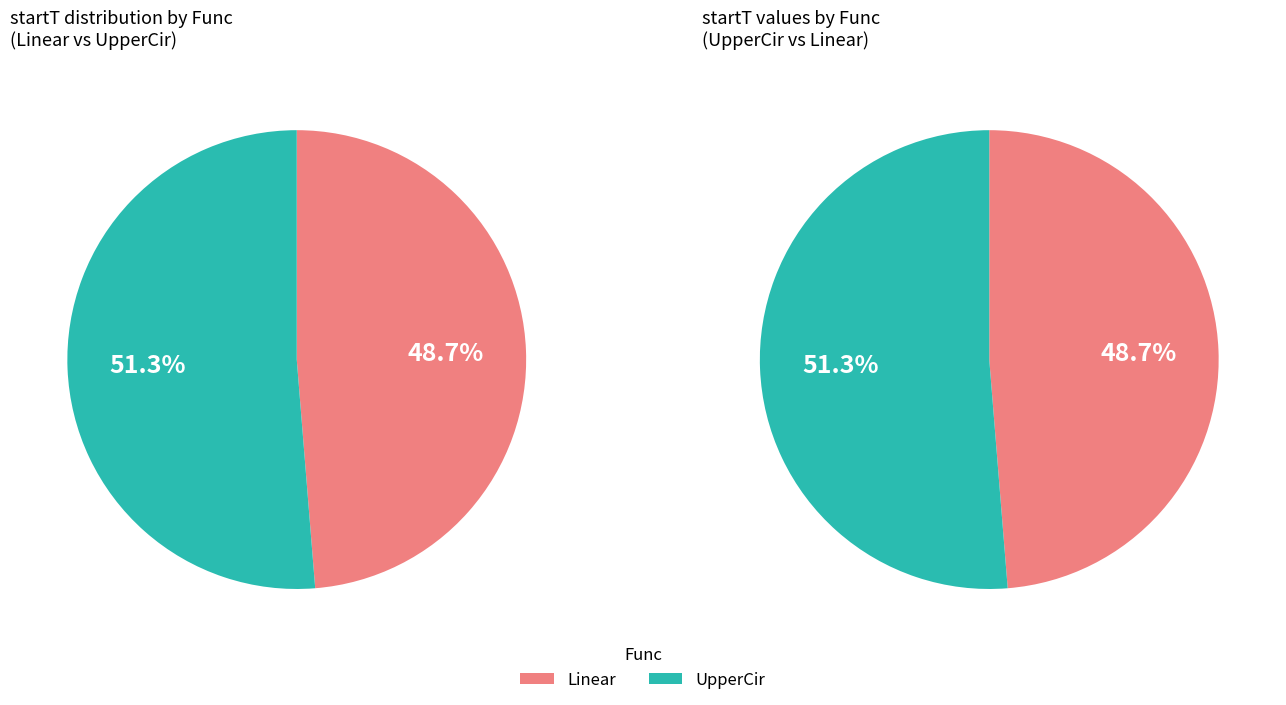

Is it true that UpperCir is 38% of the pie?

False